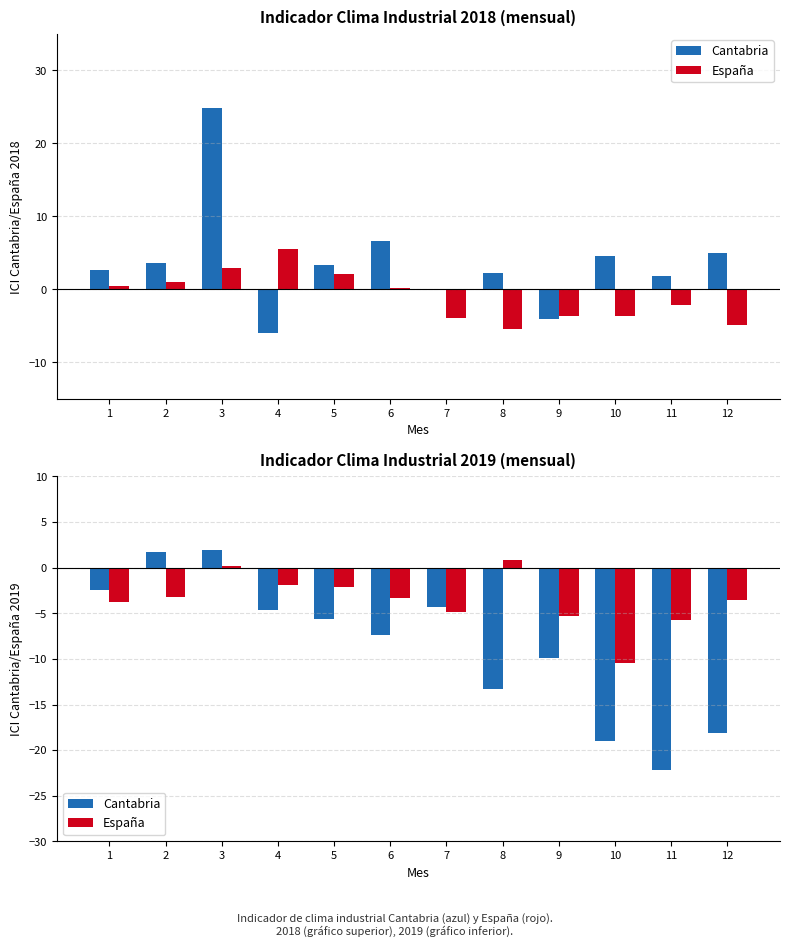

The Cantabria series shows -5.6 at 5. True or false?

True